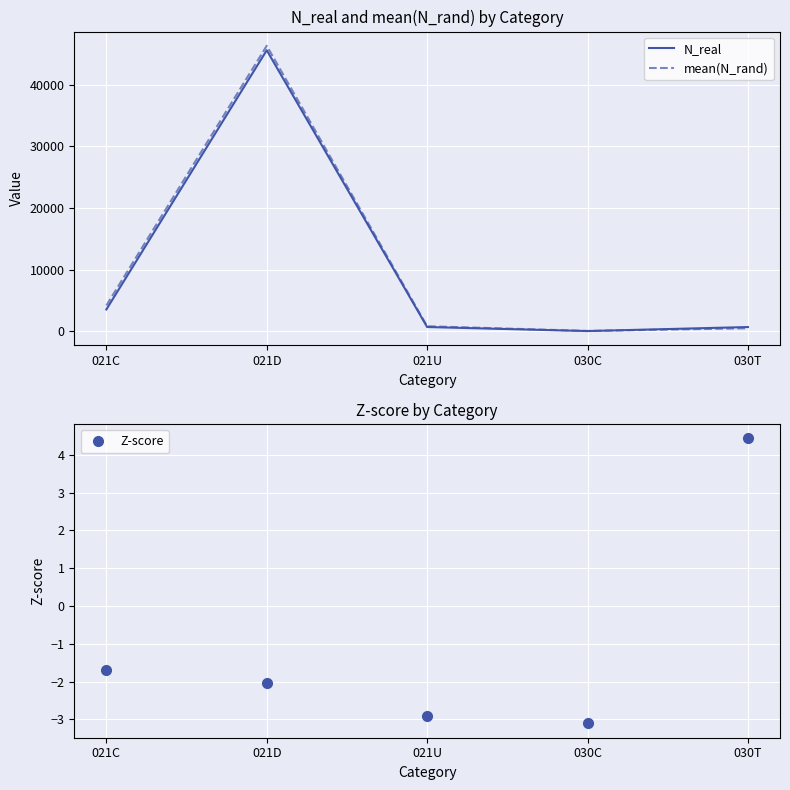

List the series in order of their peak value, highest first.

mean(N_rand), N_real, Z-score